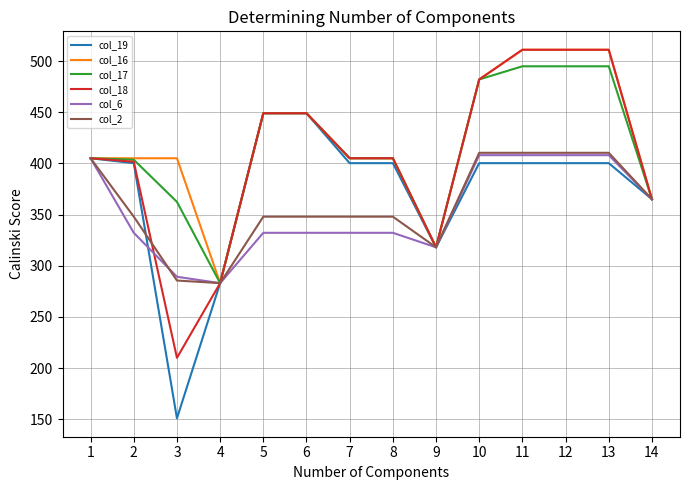

What is the sum of the col_18 values at 14 and 13?

876.0